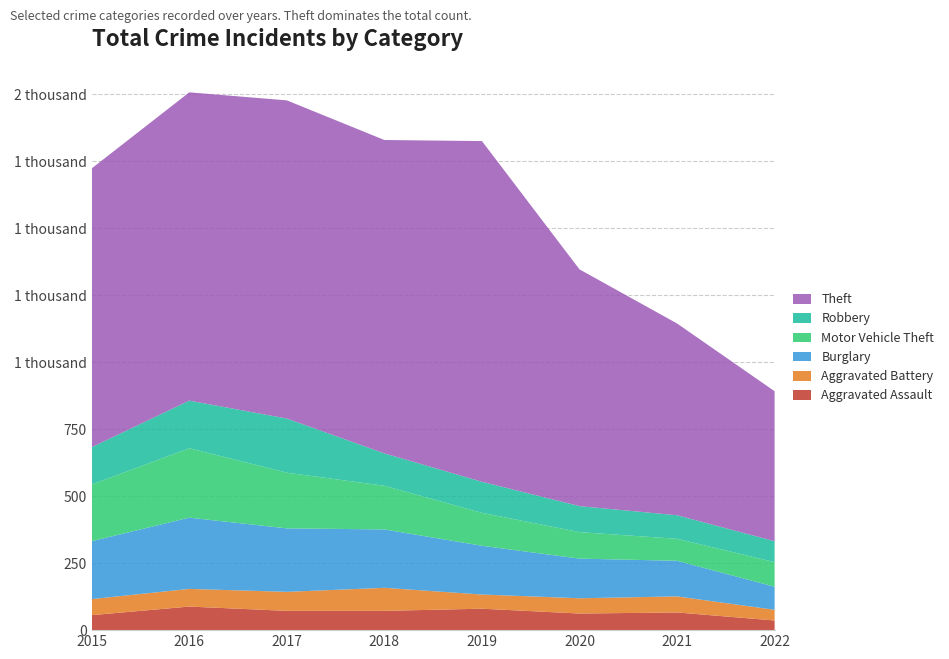

Reading left to right, transcribe all the data shown in this chart.

Aggravated Assault: 2015=56	2016=88	2017=72	2018=72	2019=80	2020=62	2021=66	2022=36
Aggravated Battery: 2015=60	2016=66	2017=71	2018=86	2019=53	2020=57	2021=60	2022=40
Burglary: 2015=216	2016=266	2017=237	2018=218	2019=182	2020=148	2021=133	2022=86
Motor Vehicle Theft: 2015=212	2016=259	2017=208	2018=163	2019=123	2020=99	2021=82	2022=92
Robbery: 2015=139	2016=178	2017=202	2018=121	2019=116	2020=97	2021=88	2022=78
Theft: 2015=1041	2016=1151	2017=1188	2018=1170	2019=1272	2020=884	2021=716	2022=560